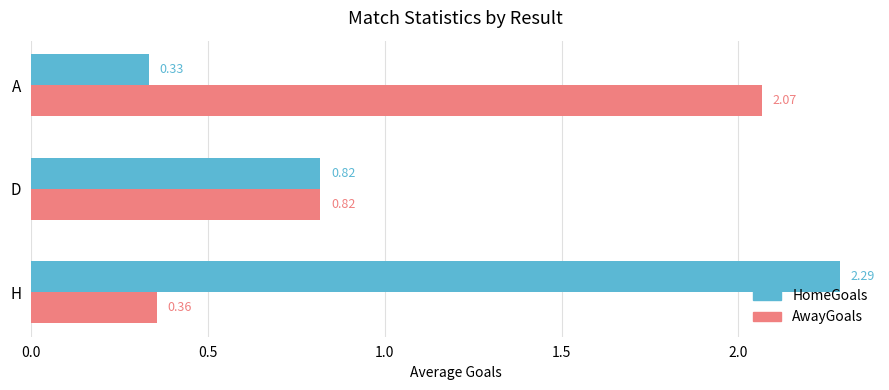

Which series has the largest range (max minus min)?

HomeGoals